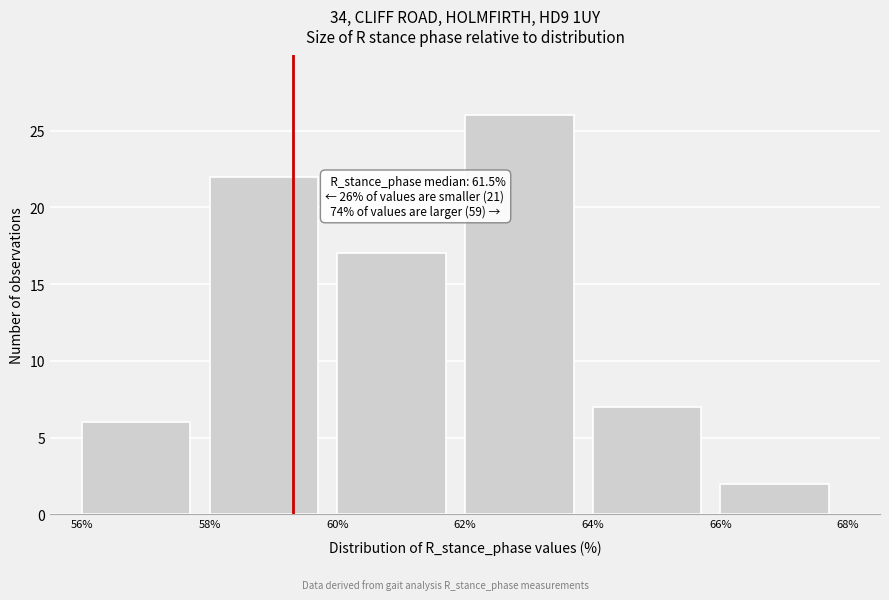

Over which range of the x-axis is the bar tallest?

62% to 64%